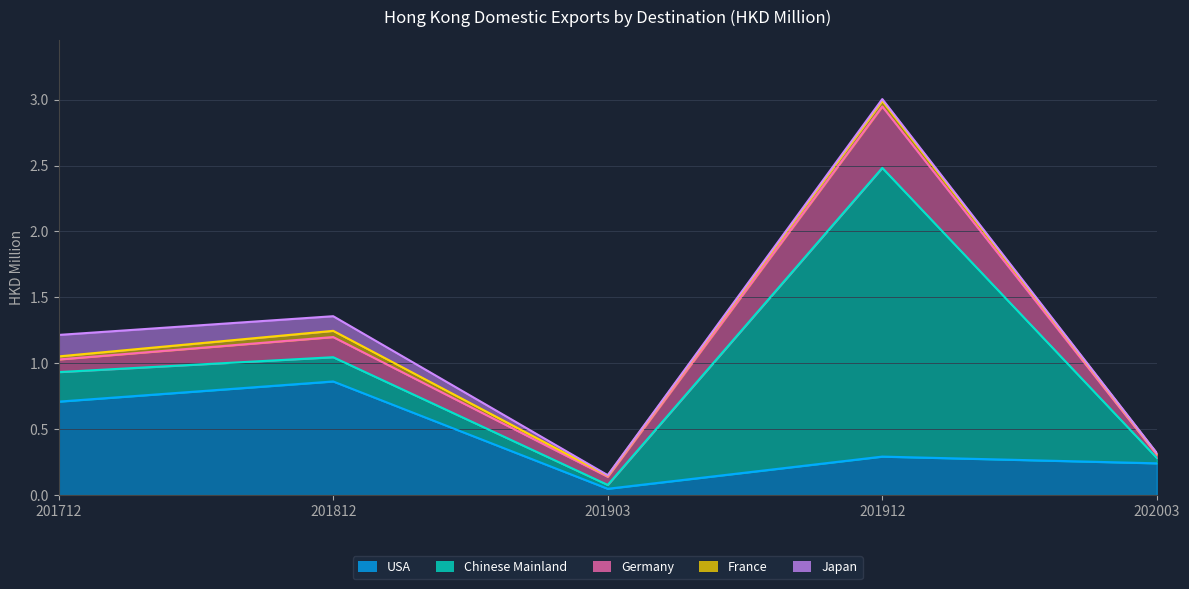

Which series has the largest total across all categories?

Chinese Mainland